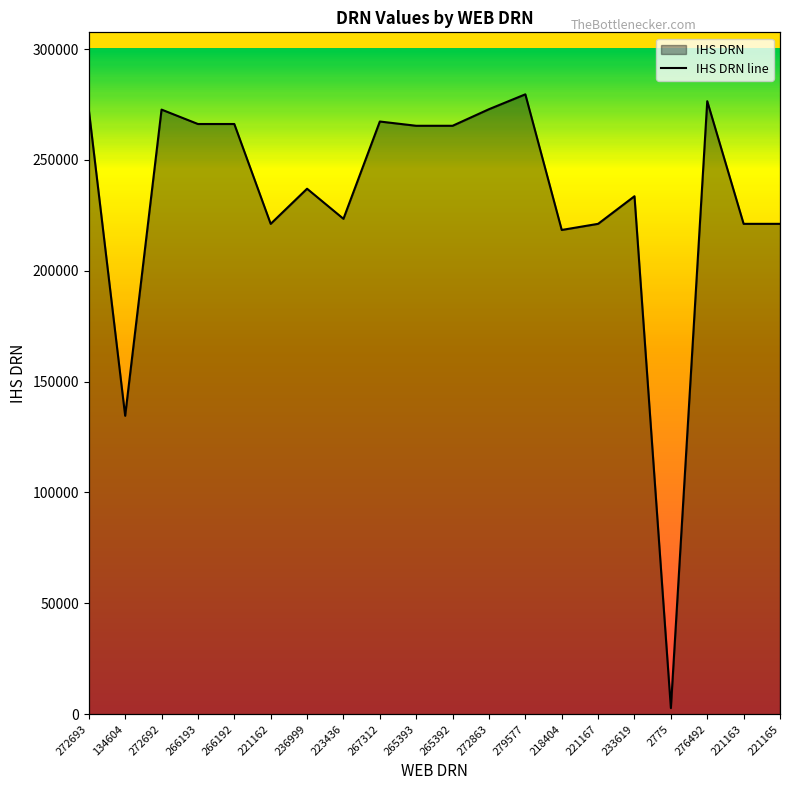

Count the number of values greater than 265392.

9